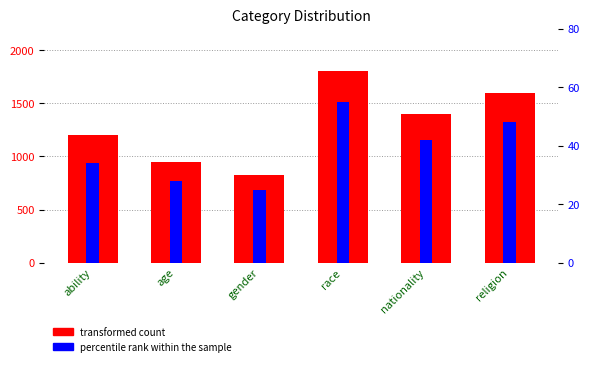

What is the difference between the transformed count values at ability and religion?

400